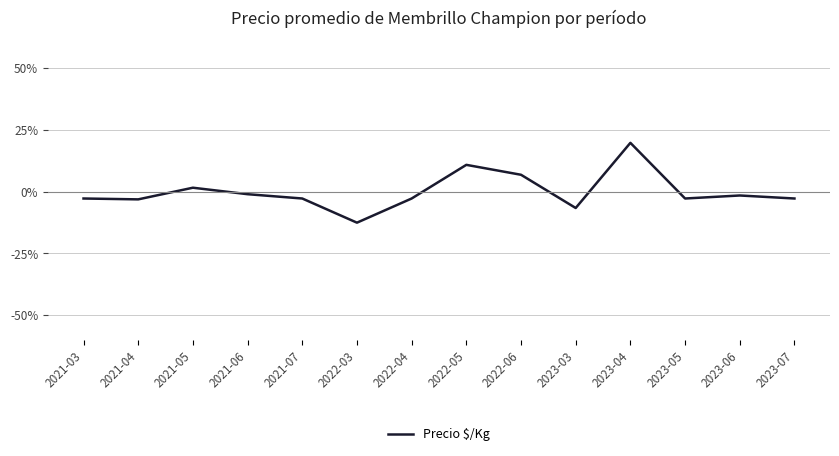

Is it true that the value at 2022-06 is 6.8?

True